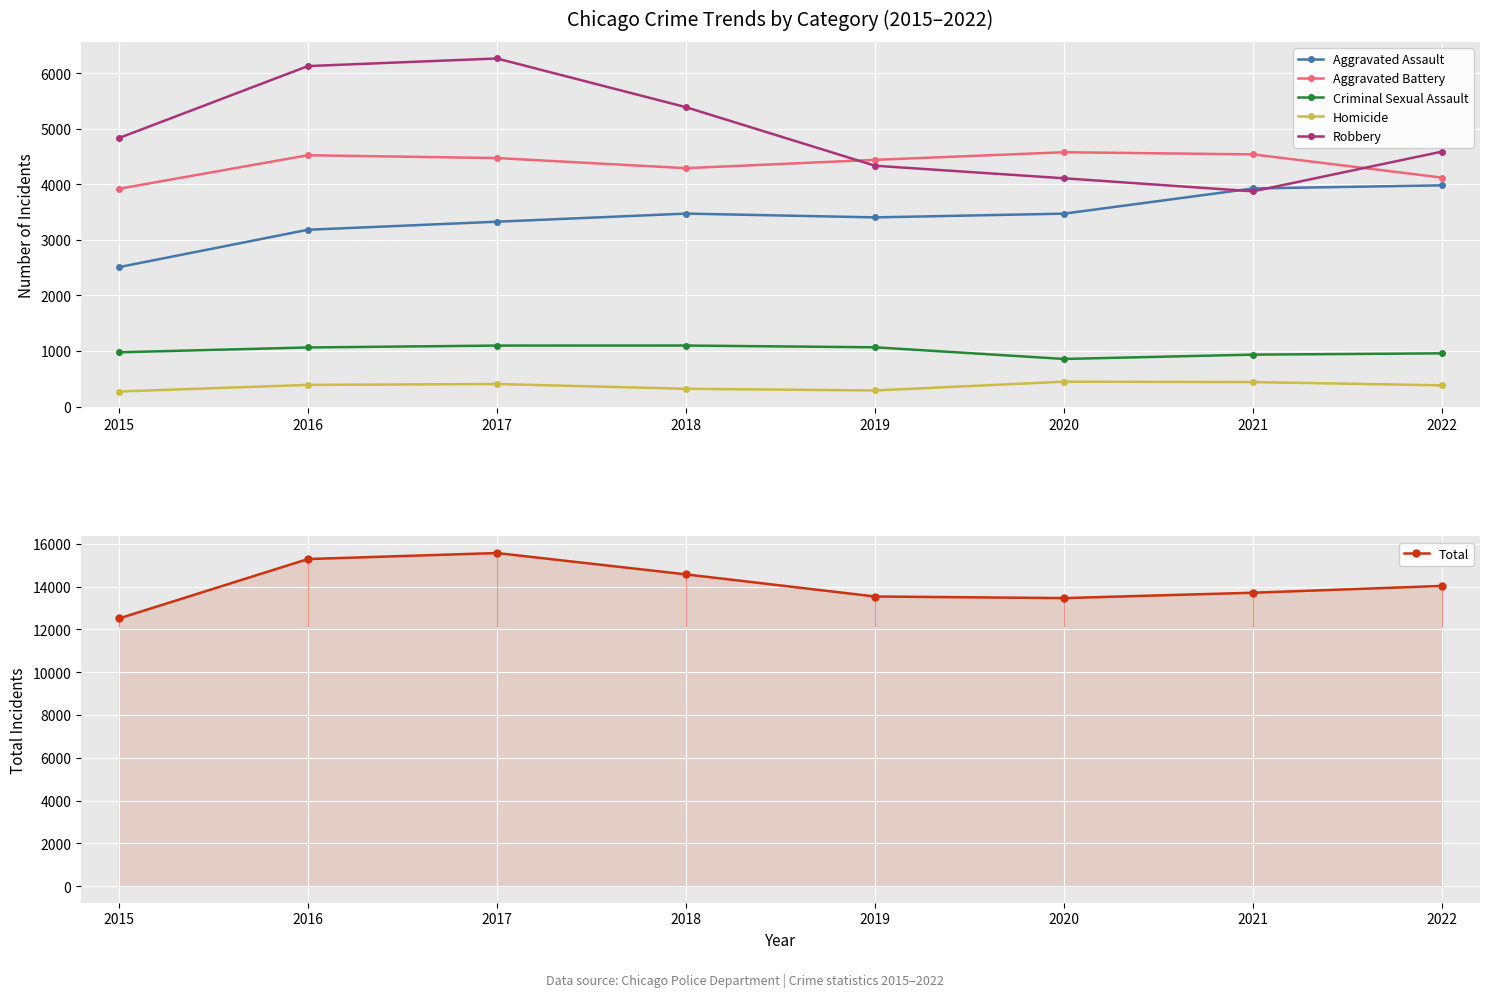

True or false: Homicide and Robbery cross at least once.

False